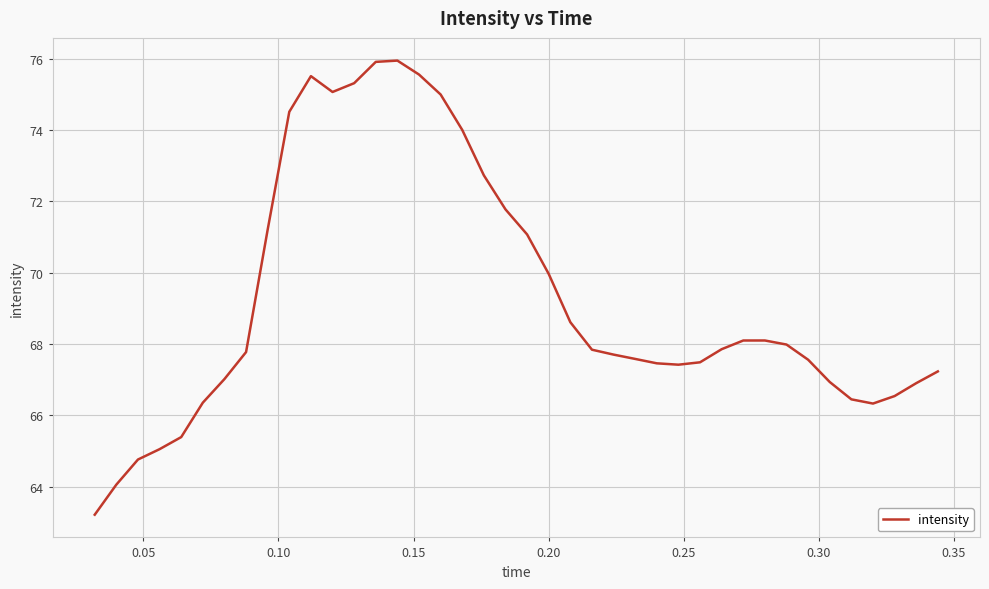

What is the smallest value displayed?

63.2